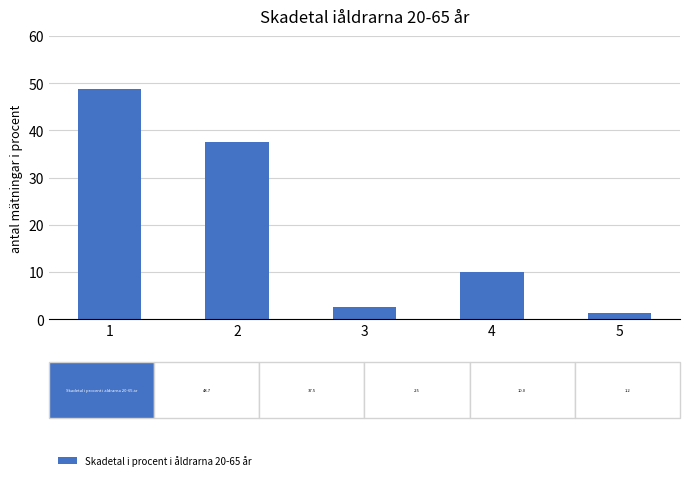

Which has a higher value, 1 or 5?

1